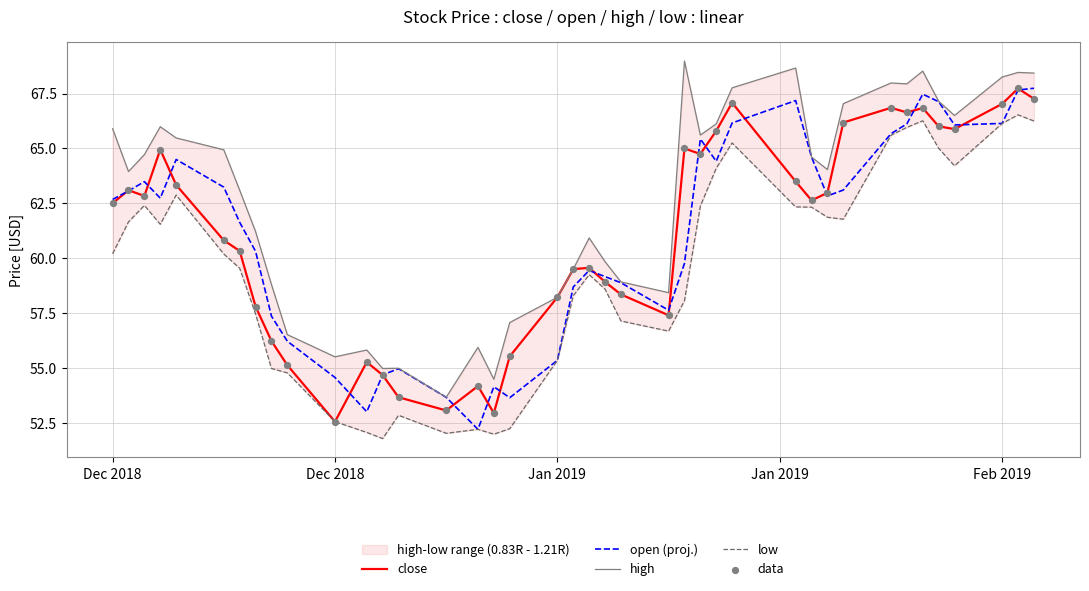

Is the value of close at 8 greater than the value of low at 29?

No